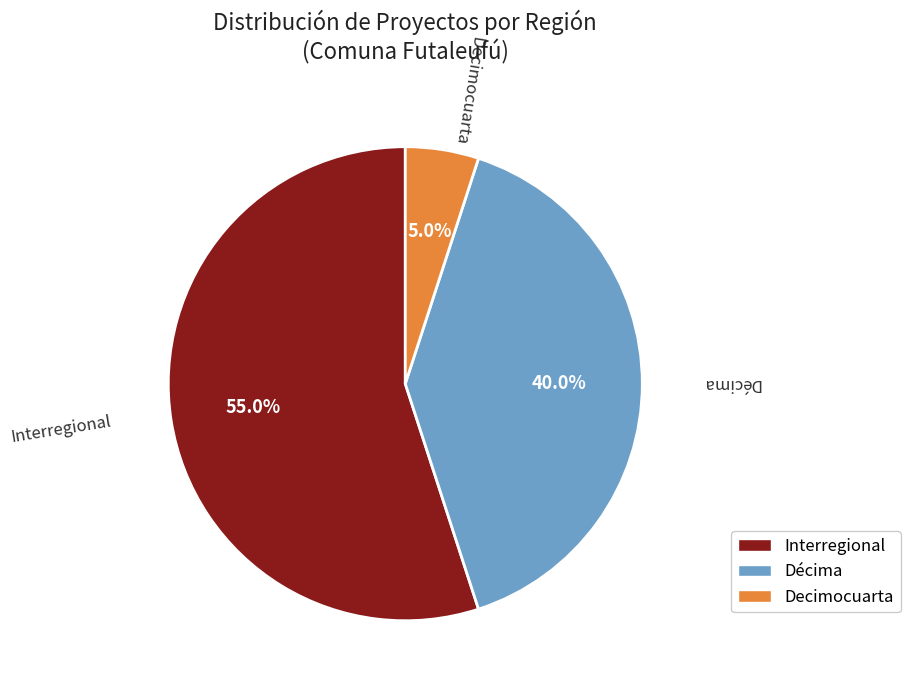

Does any single category account for the majority?

Yes